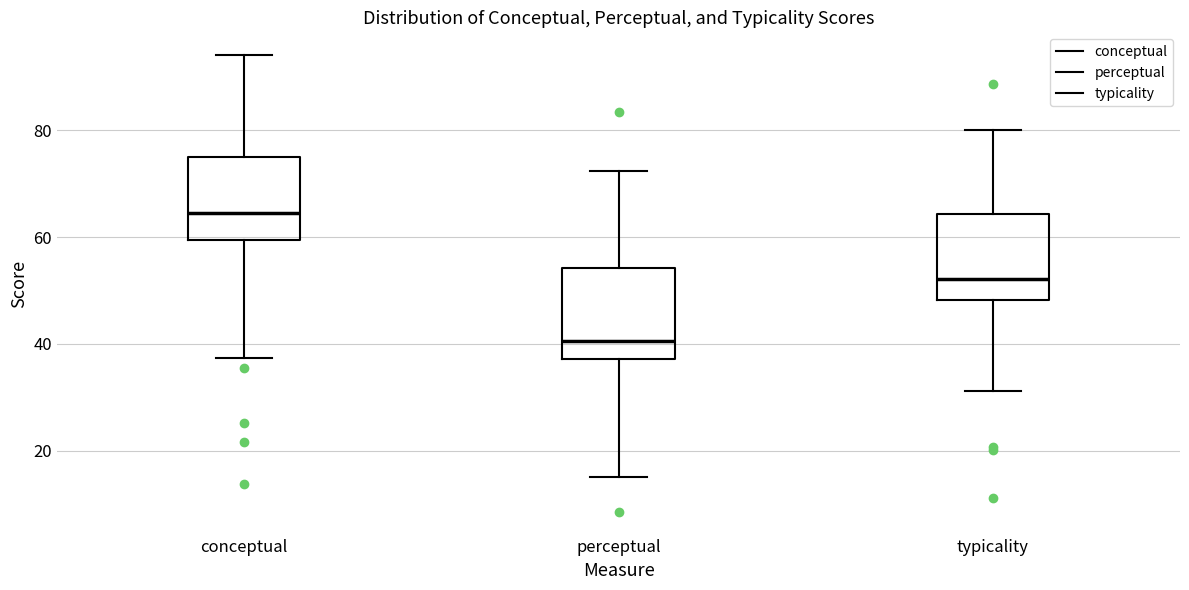

Which box has the highest median line?

conceptual